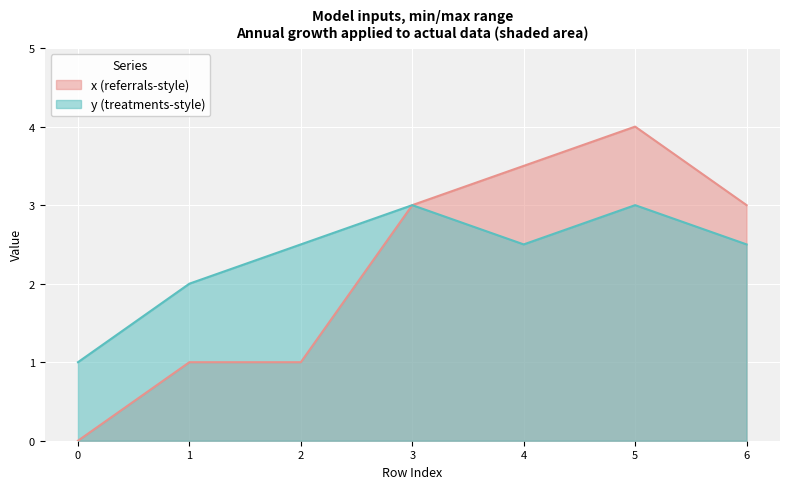

At which category does y reach its first local valley?

4